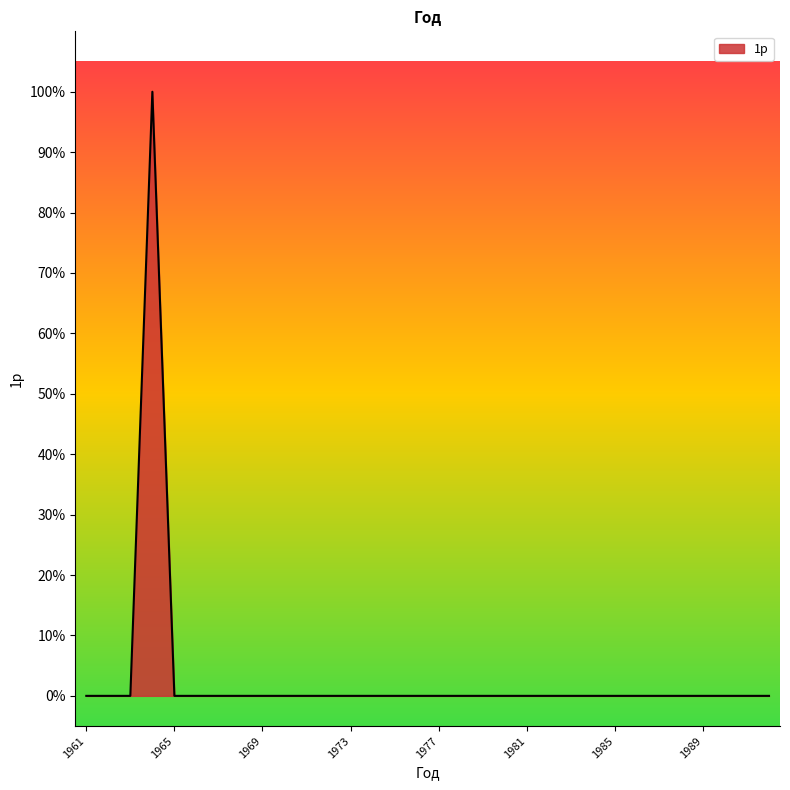

Which category has the lowest value across all series?

1961